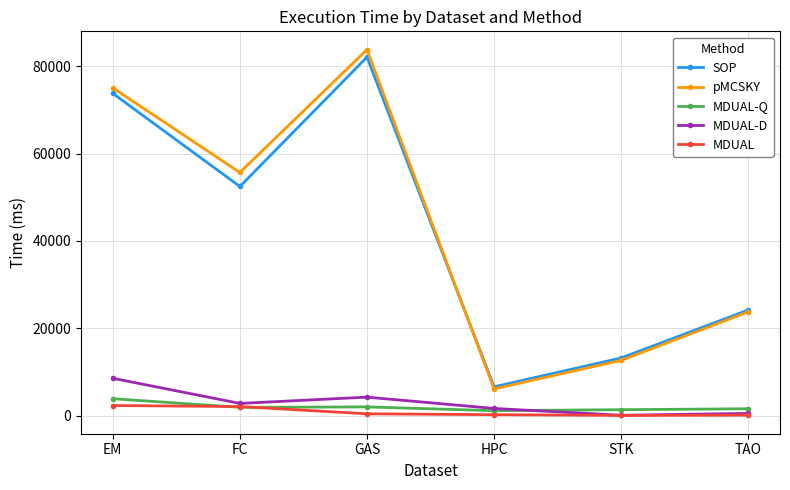

What are all the series names shown in the legend?

SOP, pMCSKY, MDUAL-Q, MDUAL-D, MDUAL